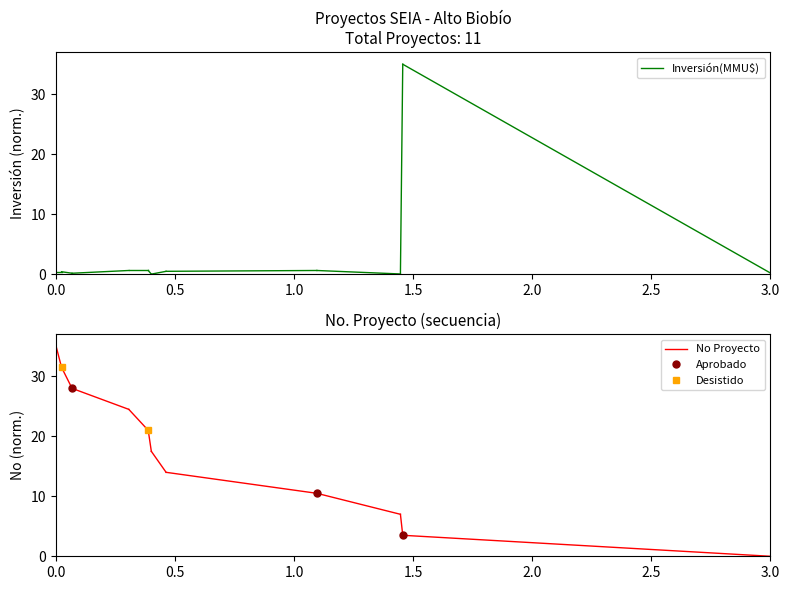

Rank the series at 0.0 from lowest to highest value.

Inversión(MMU$), No Proyecto